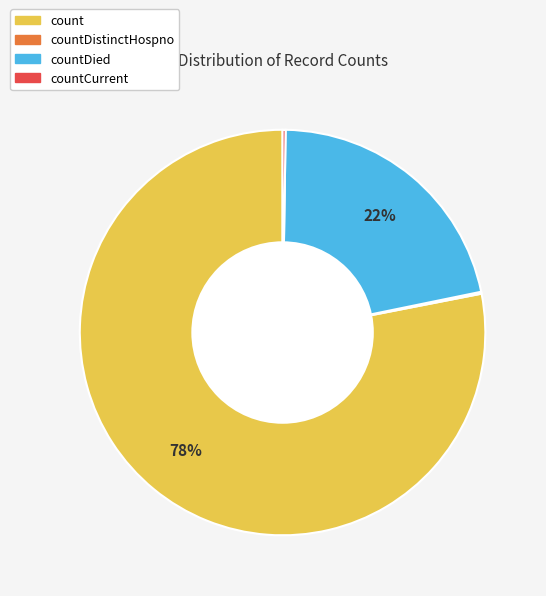

Is there a majority slice in this chart?

Yes